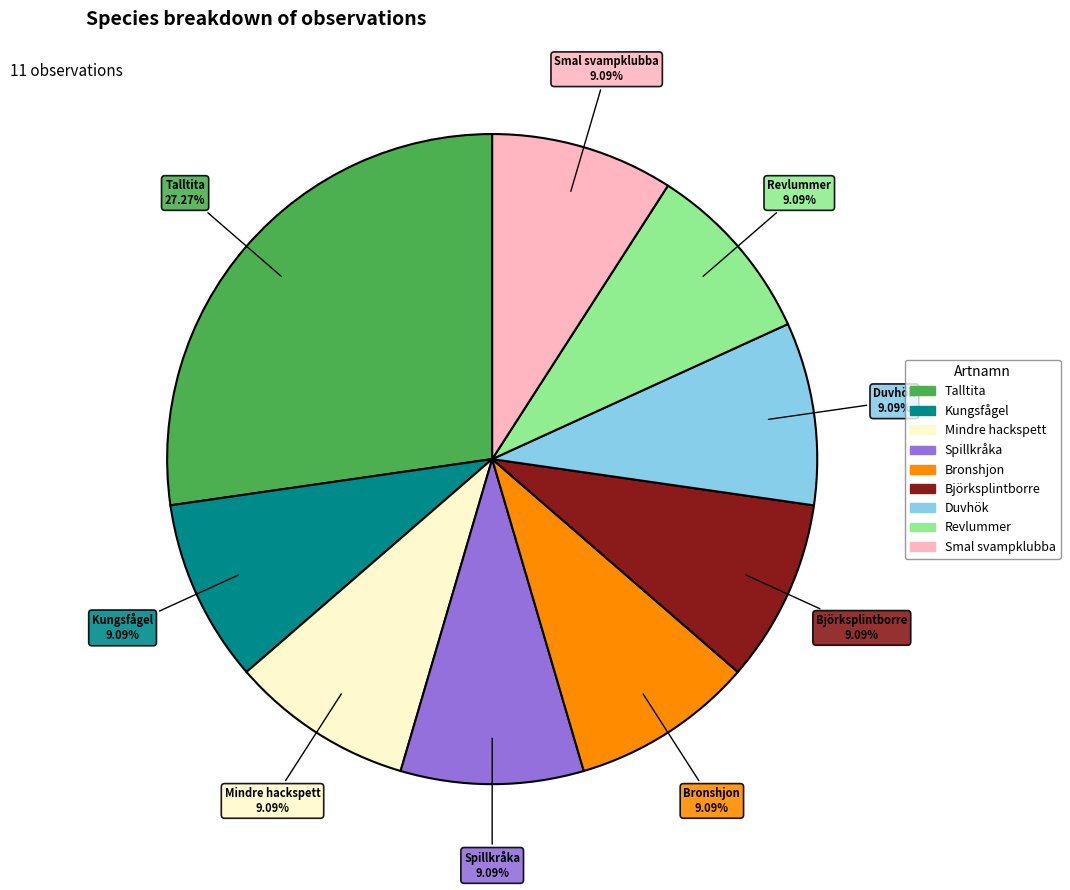

To the nearest percent, what portion does Mindre hackspett represent?

9%